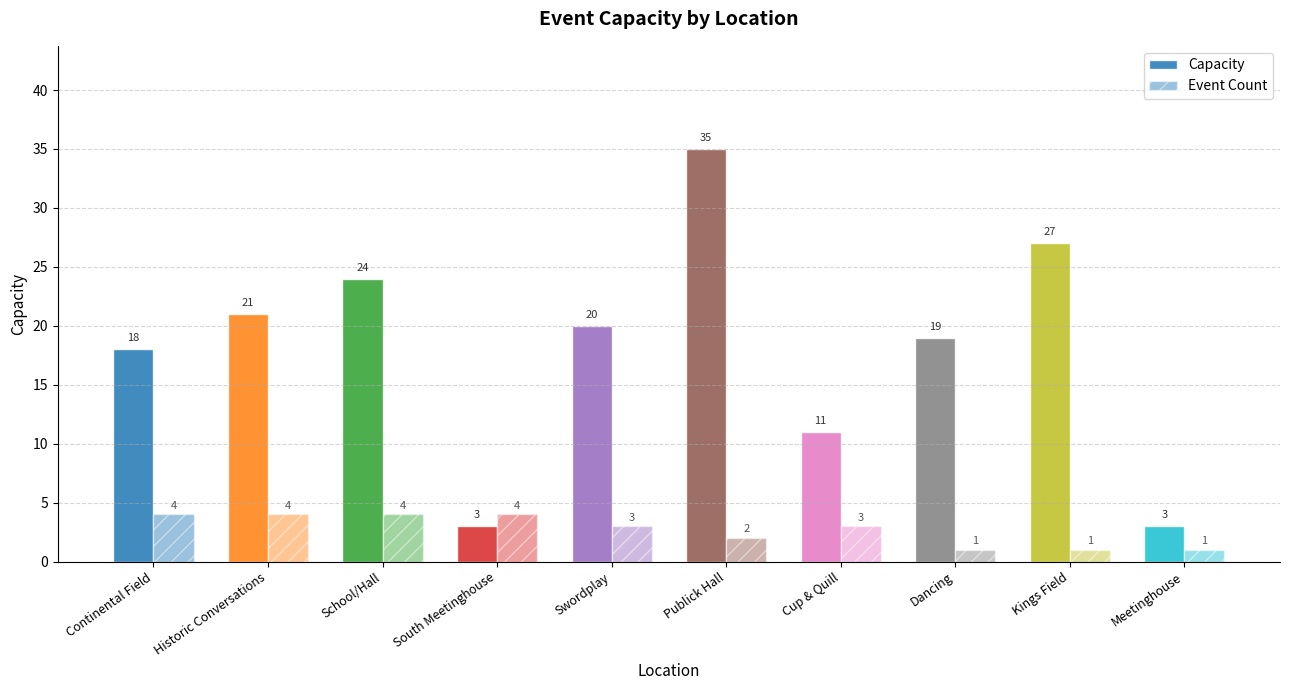

What is the maximum value for Capacity?

35